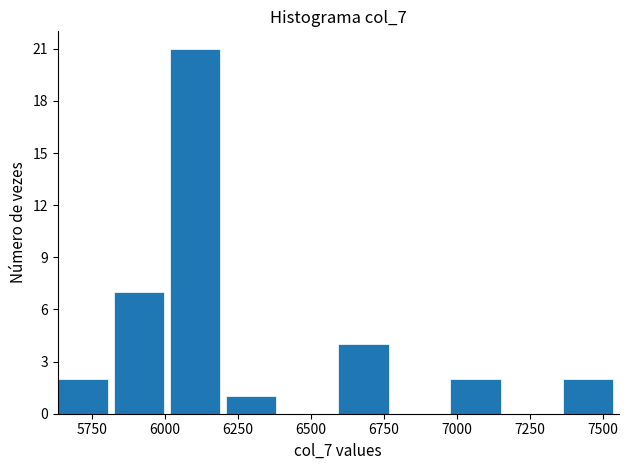

Read against the x-axis, roughly where is the centre of the tallest bar?

6100